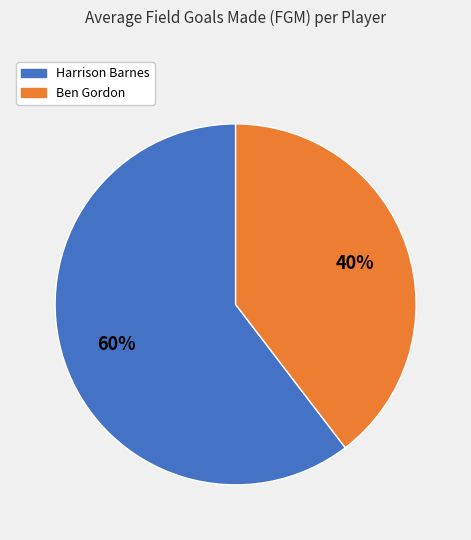

Do Harrison Barnes and Ben Gordon together represent more than half of the pie?

Yes